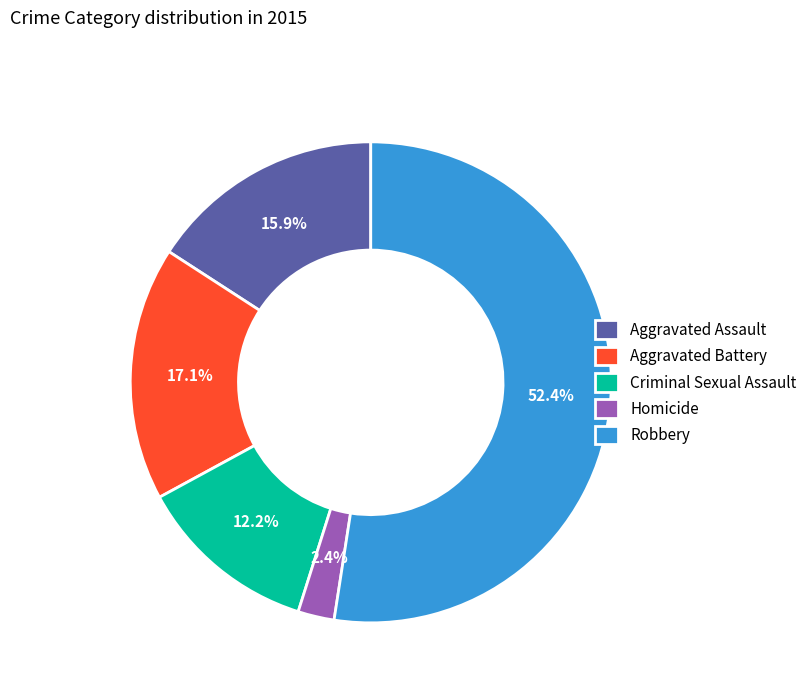

True or false: Aggravated Assault accounts for 16% of the total.

True